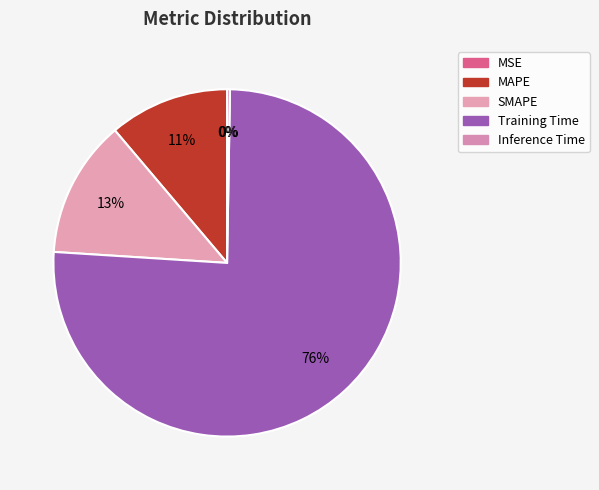

Rank the categories by value from highest to lowest.

Training Time, SMAPE, MAPE, Inference Time, MSE